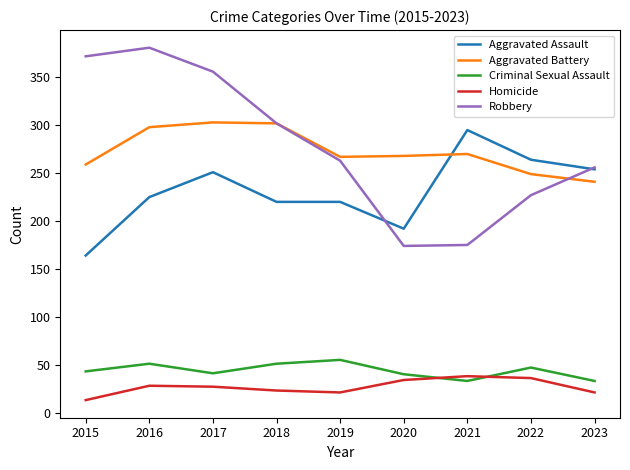

The value of Criminal Sexual Assault at 2017 is 41. True or false?

True